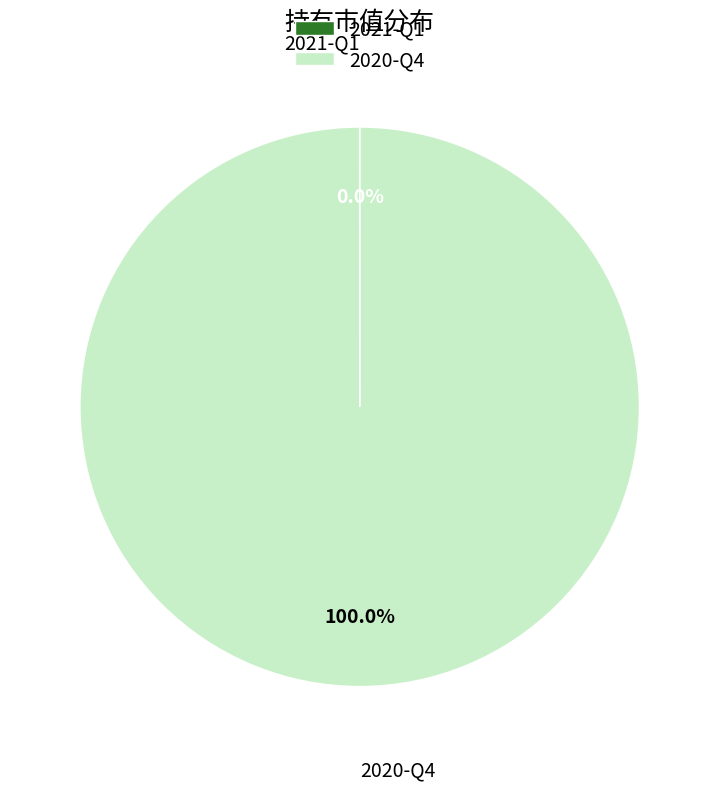

Does 2020-Q4 account for over 50% of the chart?

Yes